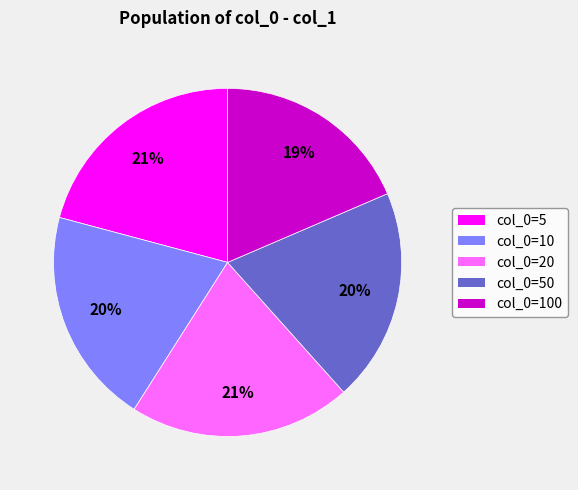

True or false: col_0=10 accounts for 20% of the total.

True